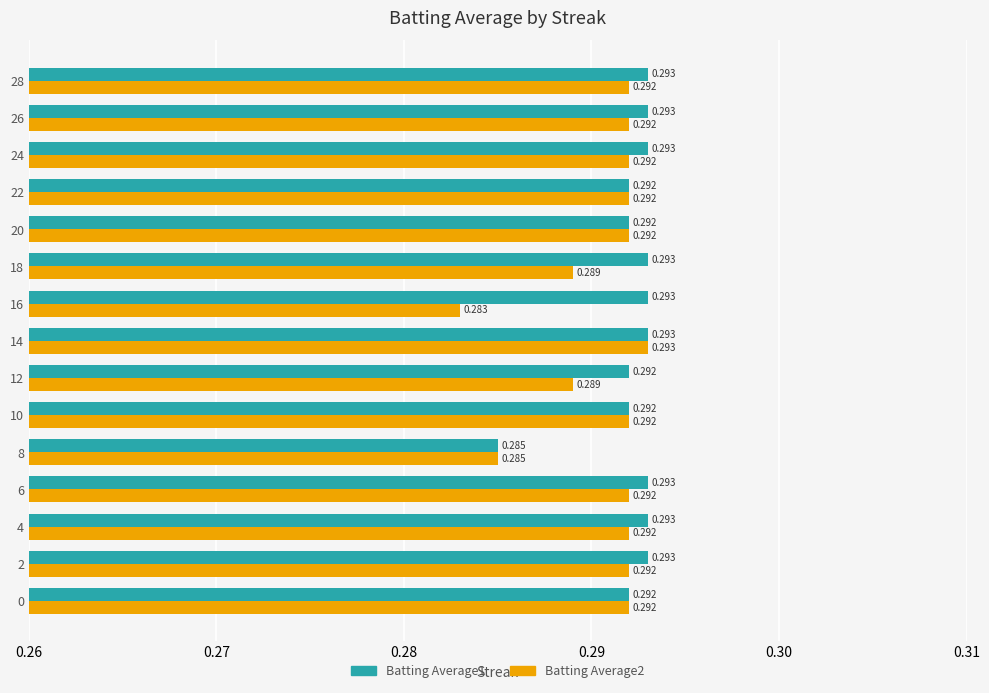

What position from the right is 14?

1